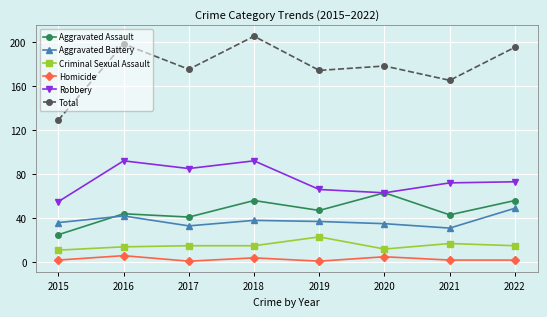

Is it true that Criminal Sexual Assault equals 6 at 2018?

False